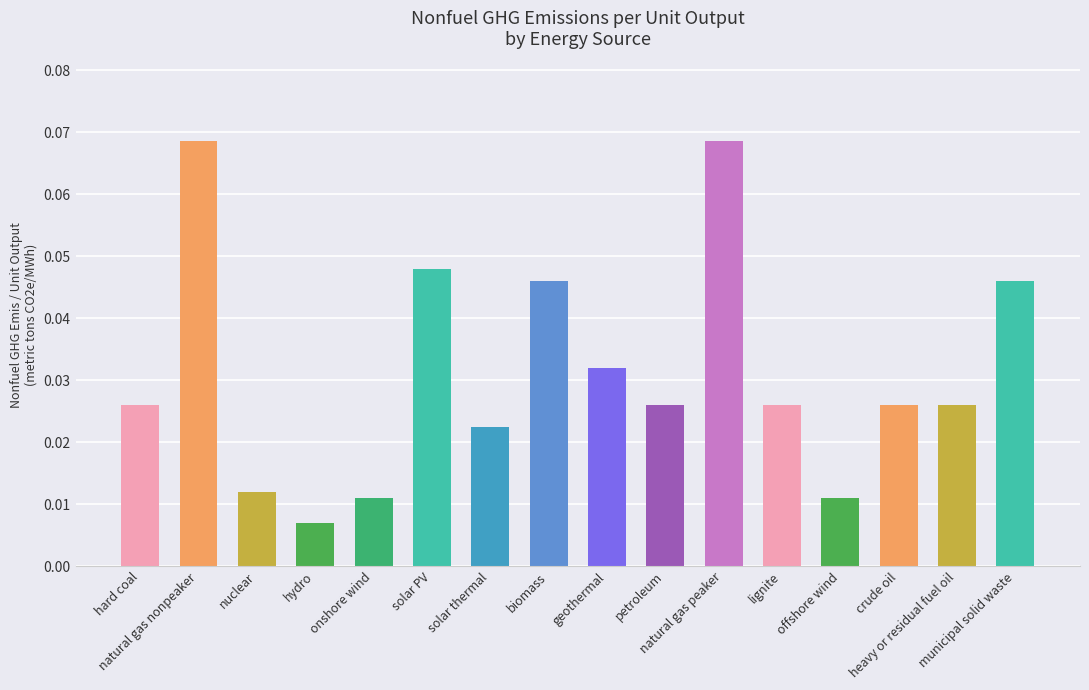

Count the values in the range 0 to 1.

16